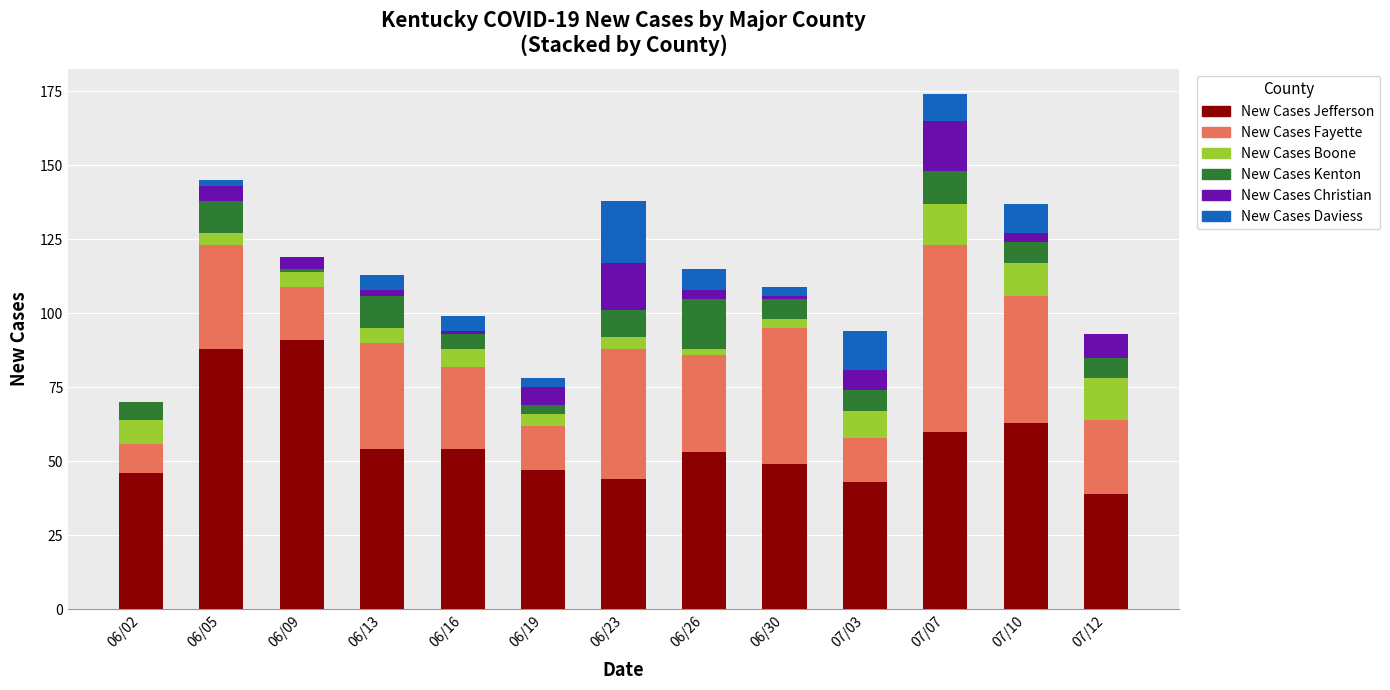

At which category is the sum across all series the highest?

07/07